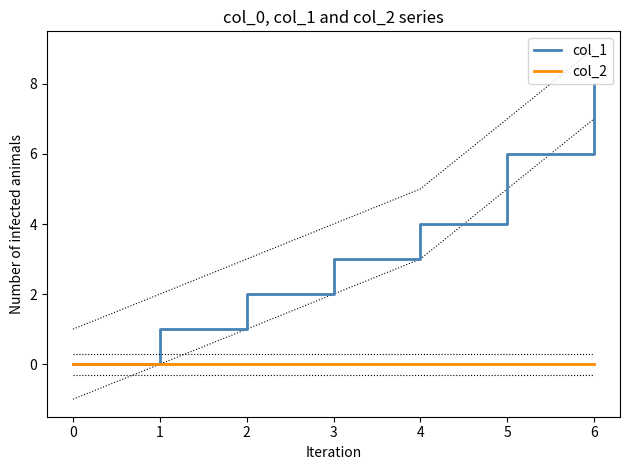

What is the sum of all col_1 values?

24